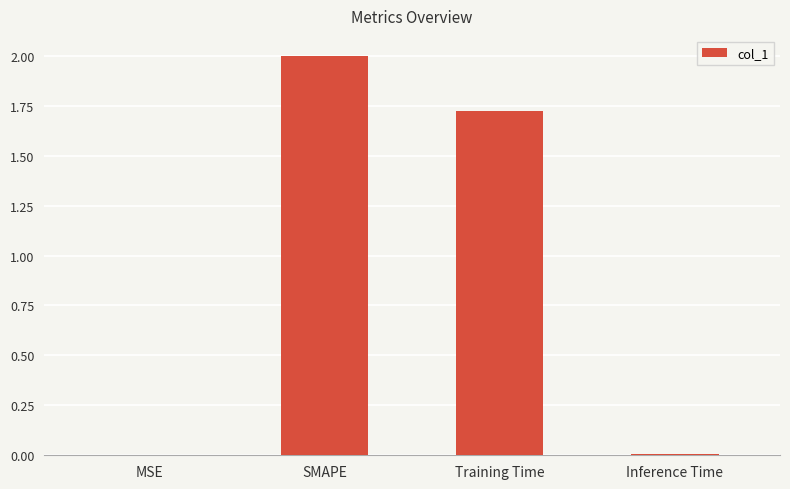

Does the chart contain stacked bars?

No